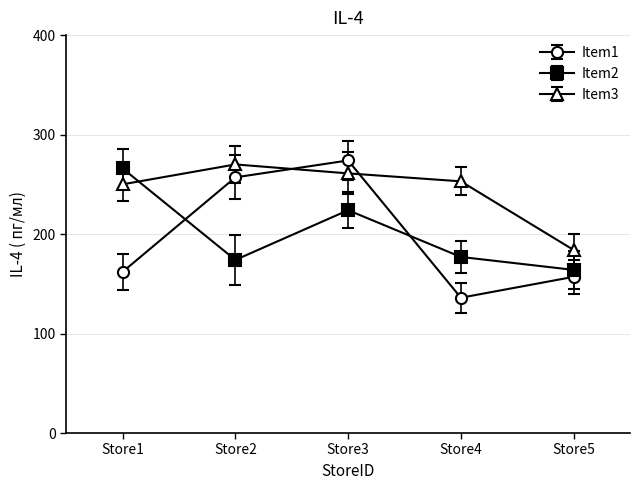

What are all the series names shown in the legend?

Item1, Item2, Item3